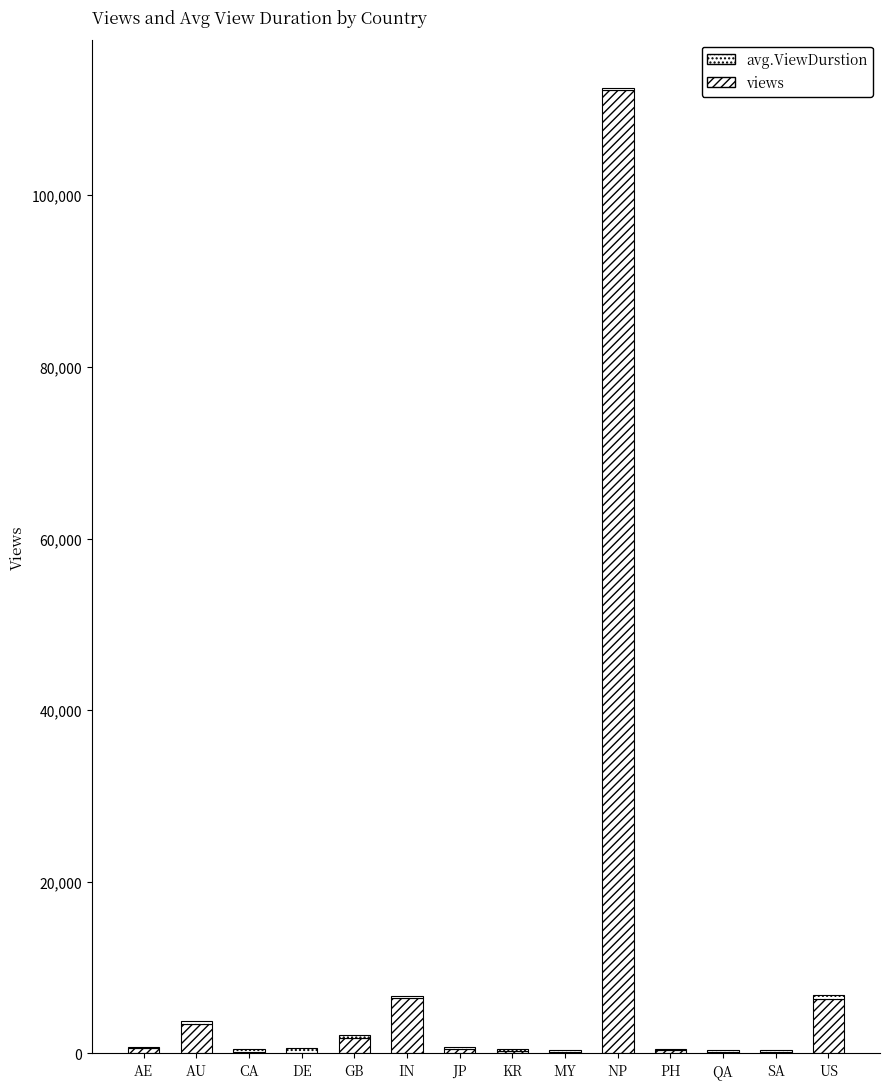

The views series shows 77 at MY. True or false?

False